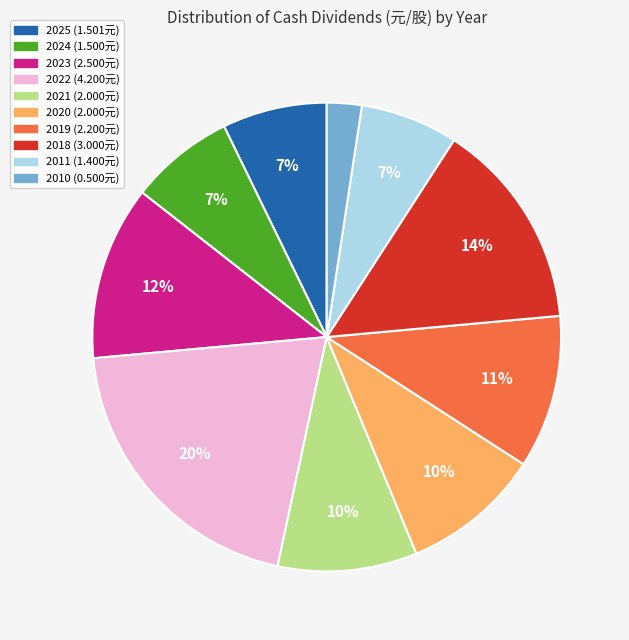

To the nearest percent, what is the difference between the largest and smallest slice percentages?

18%